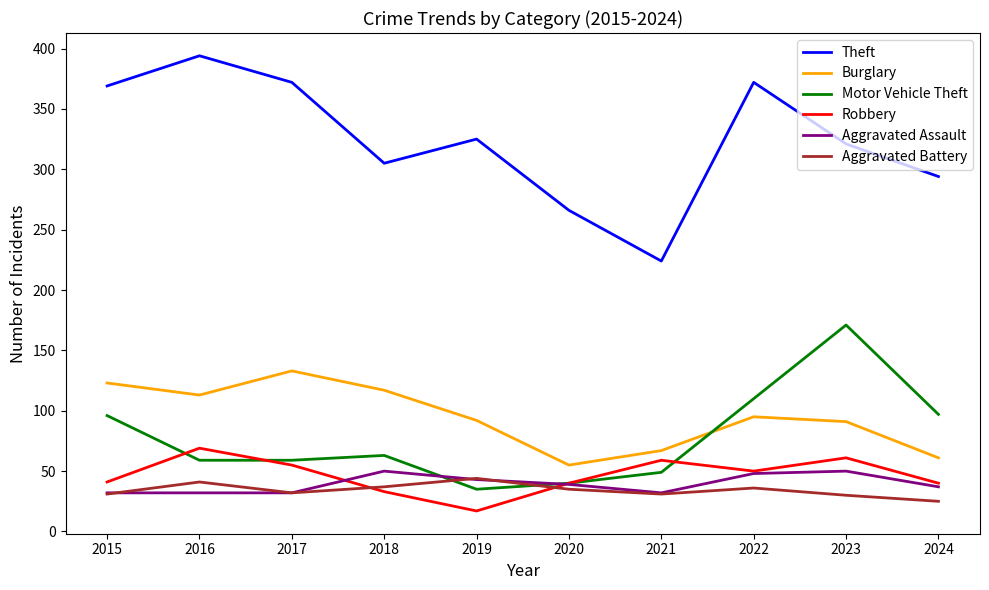

True or false: Theft and Motor Vehicle Theft cross at least once.

False